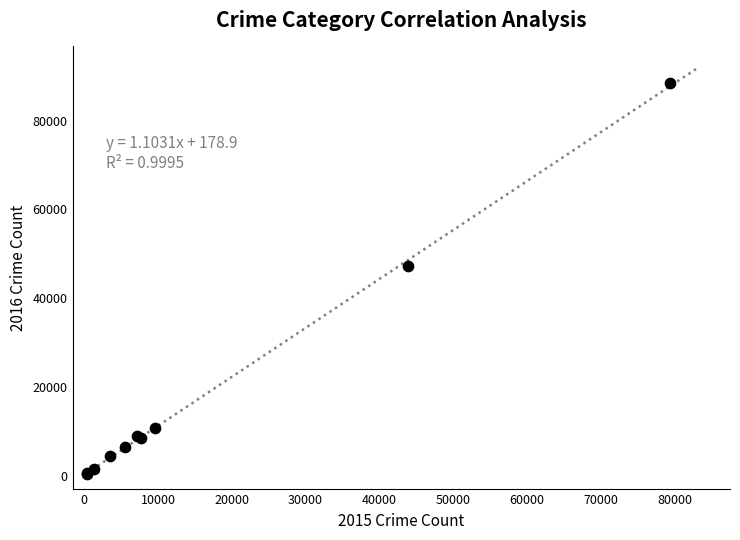

What Y value in the scatter plot is closest to 44428?

47193